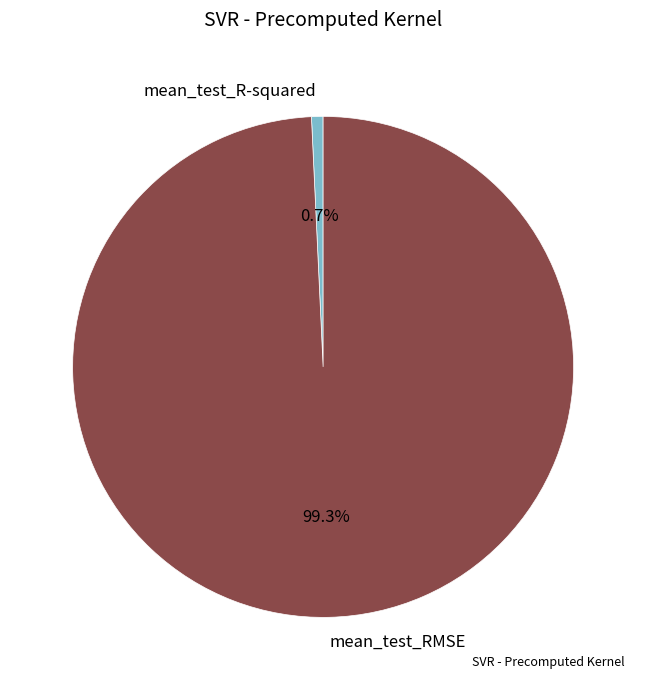

What percentage is NOT represented by mean_test_R-squared?

99.3%